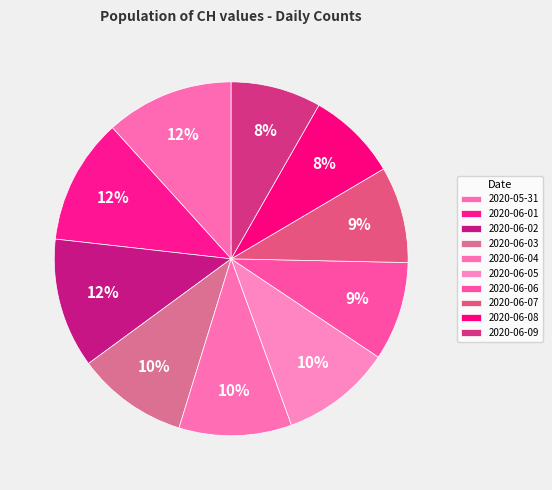

How many slices are in this pie chart?

10